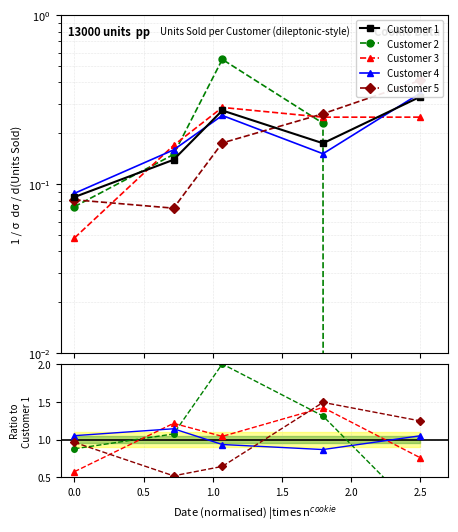

What is the difference between the highest and lowest values at 2.5?

1.2